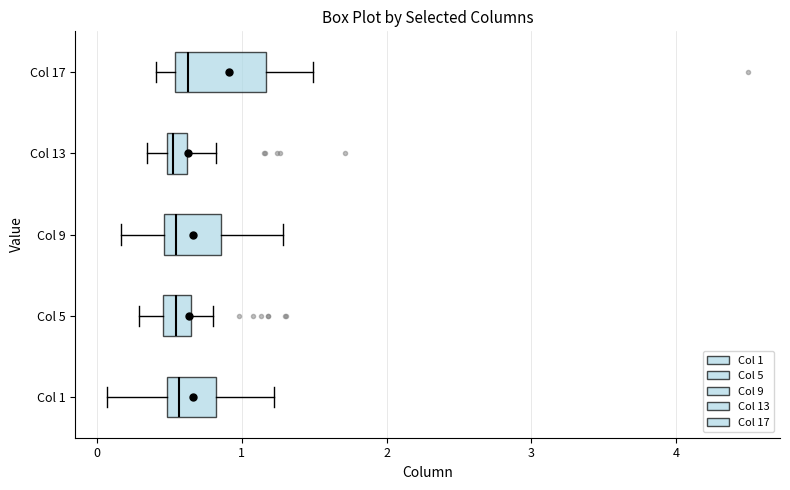

Where does the median line of the box for Col 1 sit on the x-axis? The values are not printed on the chart, so give them approximately, as read against the axis.

0.6